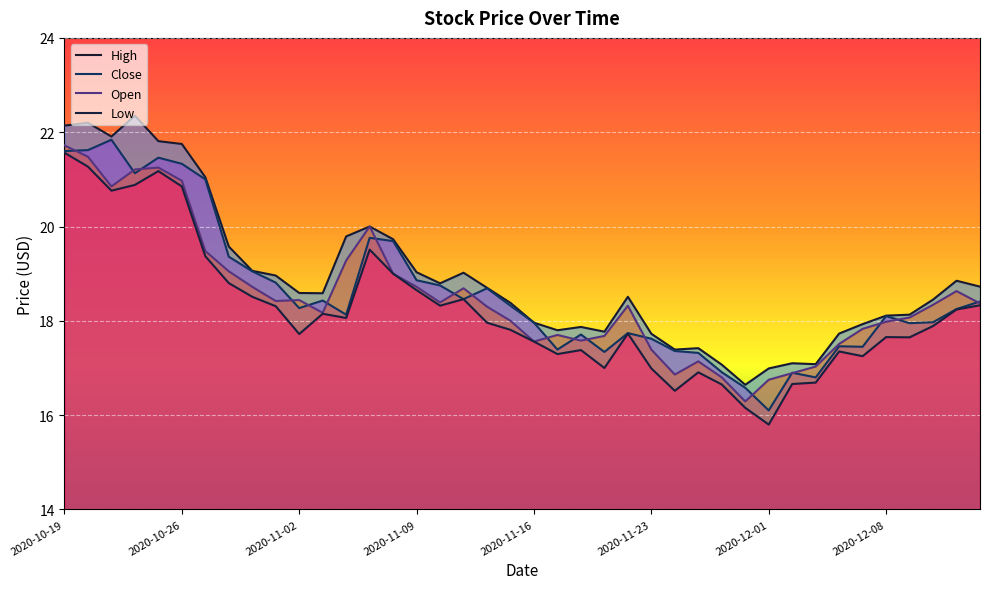

What is the sum of all Low values?

728.8